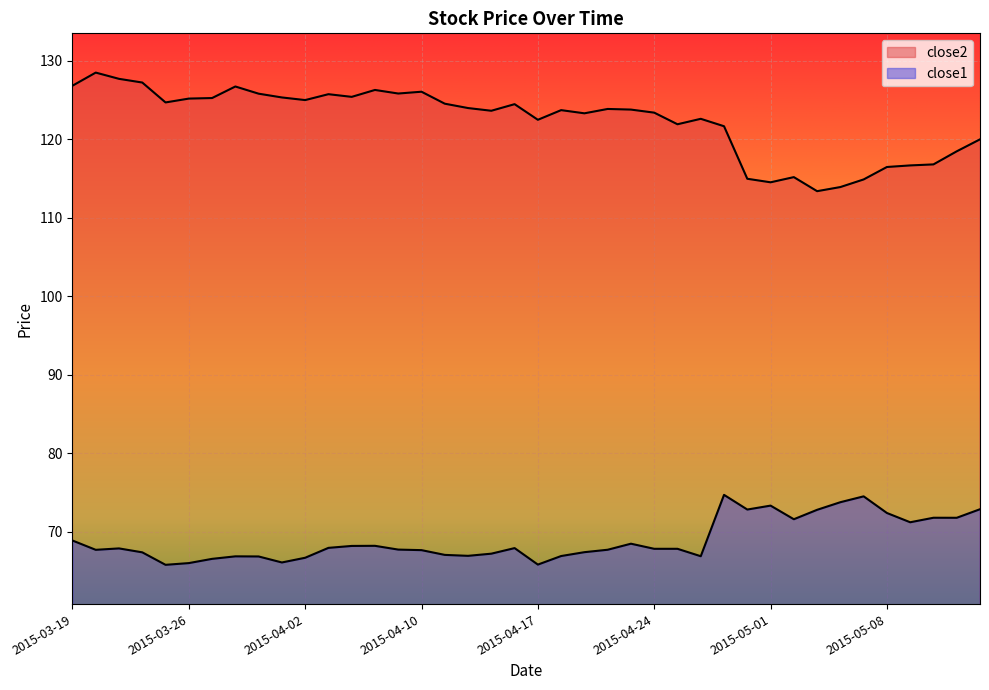

True or false: close1 and close2 intersect in this chart.

False